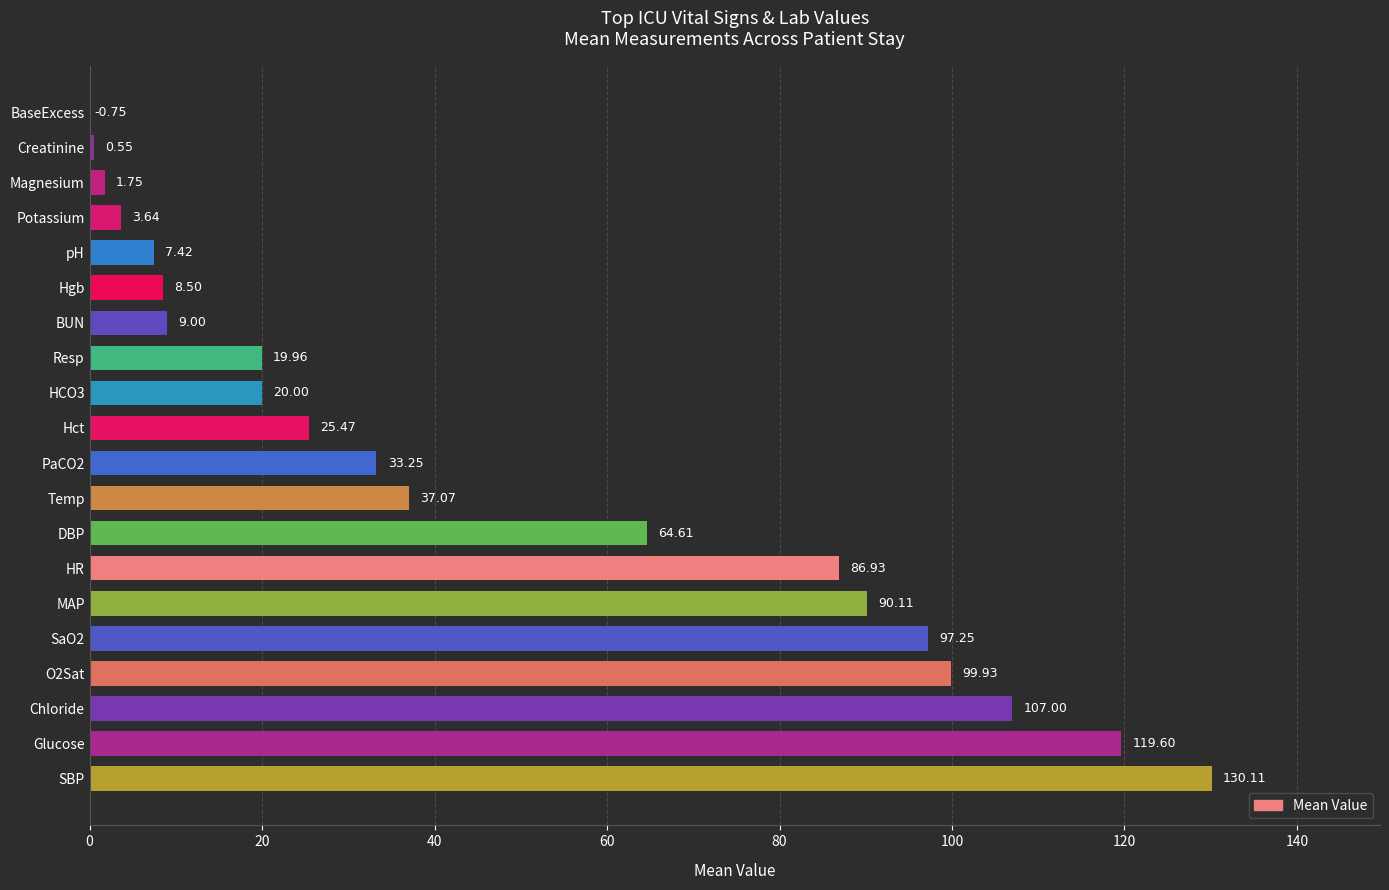

Which label corresponds to the largest value in the chart?

SBP